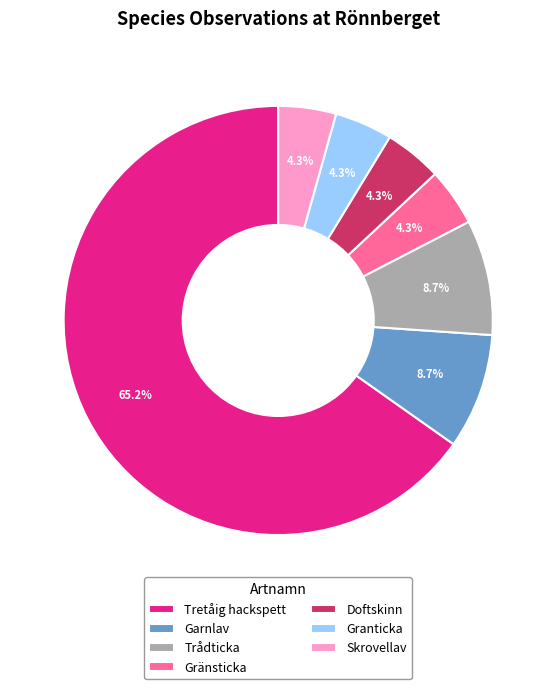

Does Tretåig hackspett represent more than half of the total?

Yes